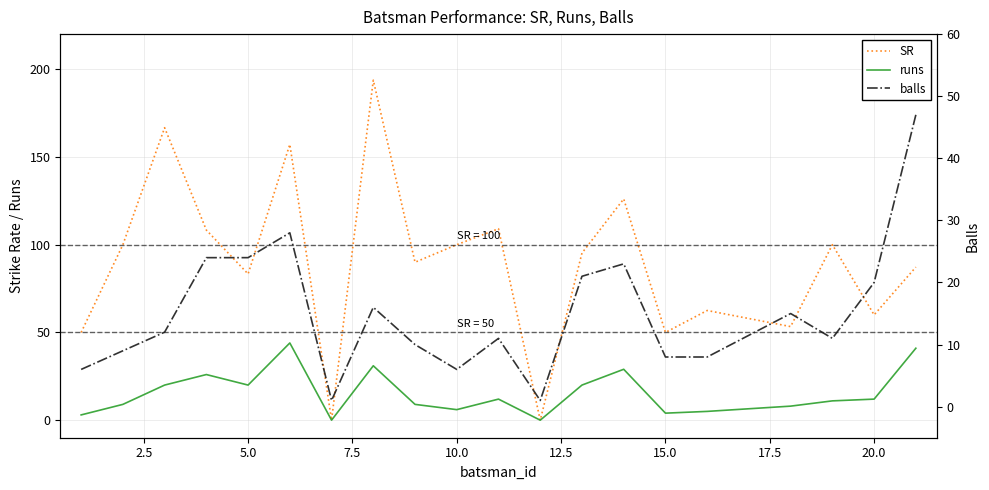

Reading left to right, extract all data points from this chart.

SR: 50.0	100.0	166.7	108.3	83.3	157.1	0.0	193.8	90.0	100.0	109.1	0.0	95.2	126.1	50.0	62.5	53.3	100.0	60.0	87.2
runs: 3.0	9.0	20.0	26.0	20.0	44.0	0.0	31.0	9.0	6.0	12.0	0.0	20.0	29.0	4.0	5.0	8.0	11.0	12.0	41.0
balls: 6.0	9.0	12.0	24.0	24.0	28.0	1.0	16.0	10.0	6.0	11.0	1.0	21.0	23.0	8.0	8.0	15.0	11.0	20.0	47.0